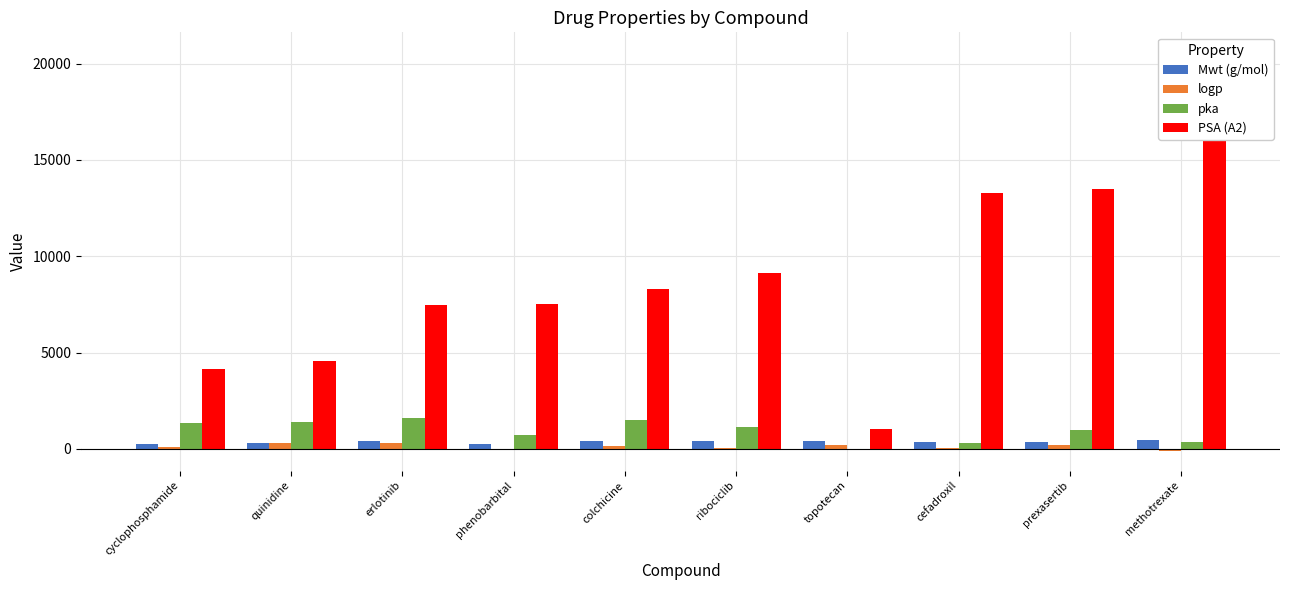

Which series changed the most between quinidine and methotrexate?

PSA (A2)